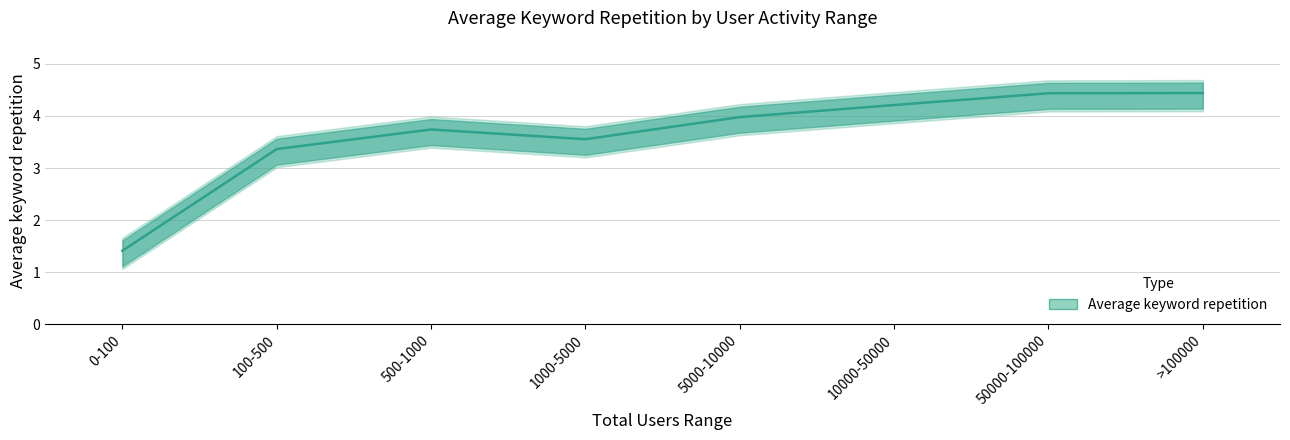

What is the sum of the values at 1000-5000 and 500-1000?

7.3